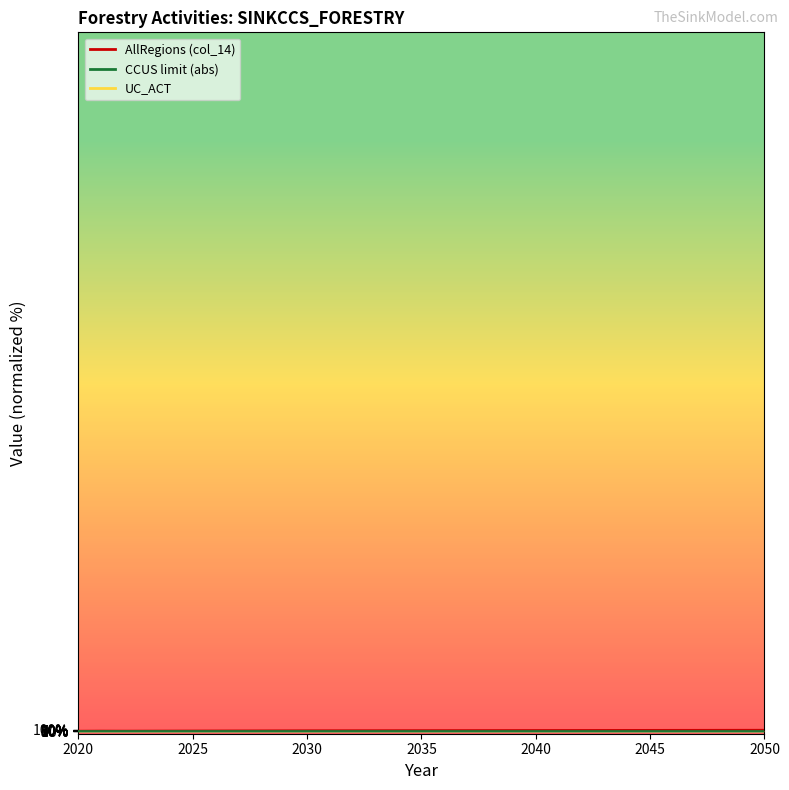

Which series changed the most between 2023 and 2025?

AllRegions (col_14)